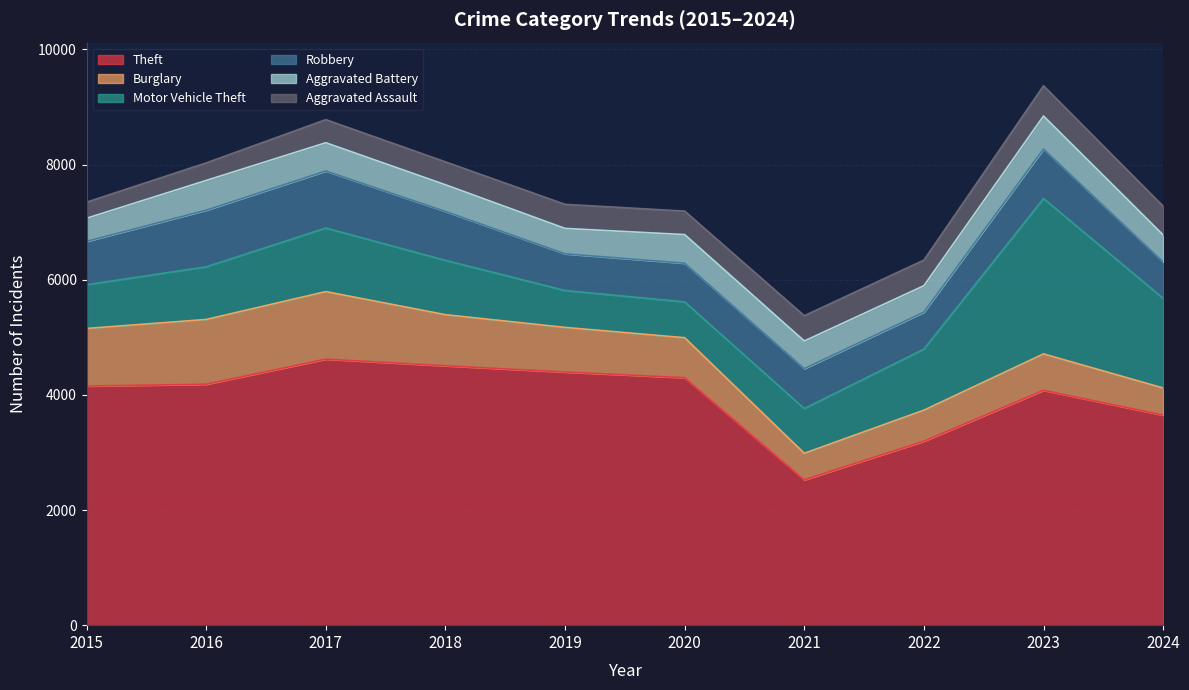

What are all the series names shown in the legend?

Theft, Burglary, Motor Vehicle Theft, Robbery, Aggravated Battery, Aggravated Assault